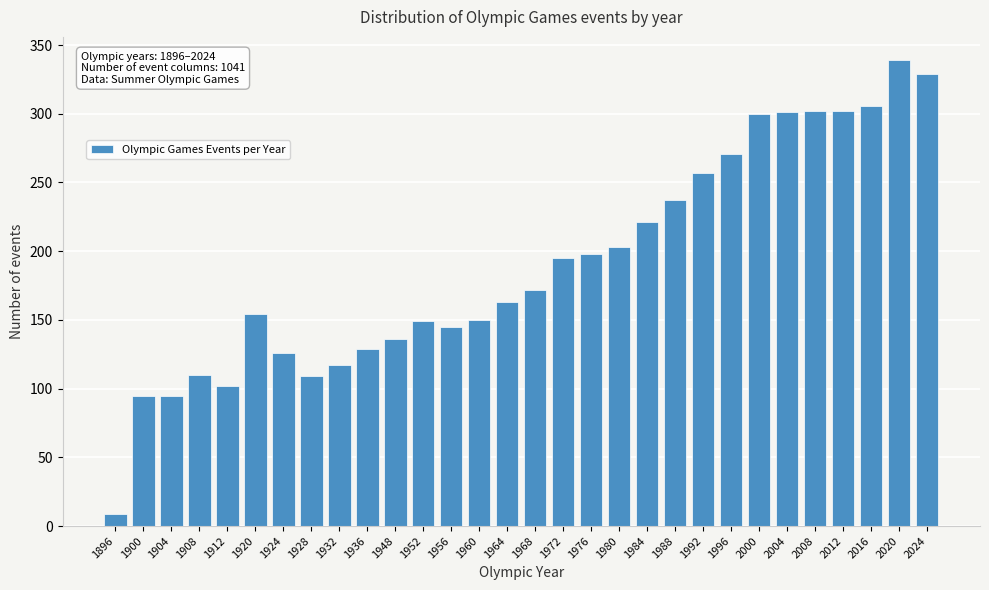

Which has a higher value, 1924 or 1972?

1972